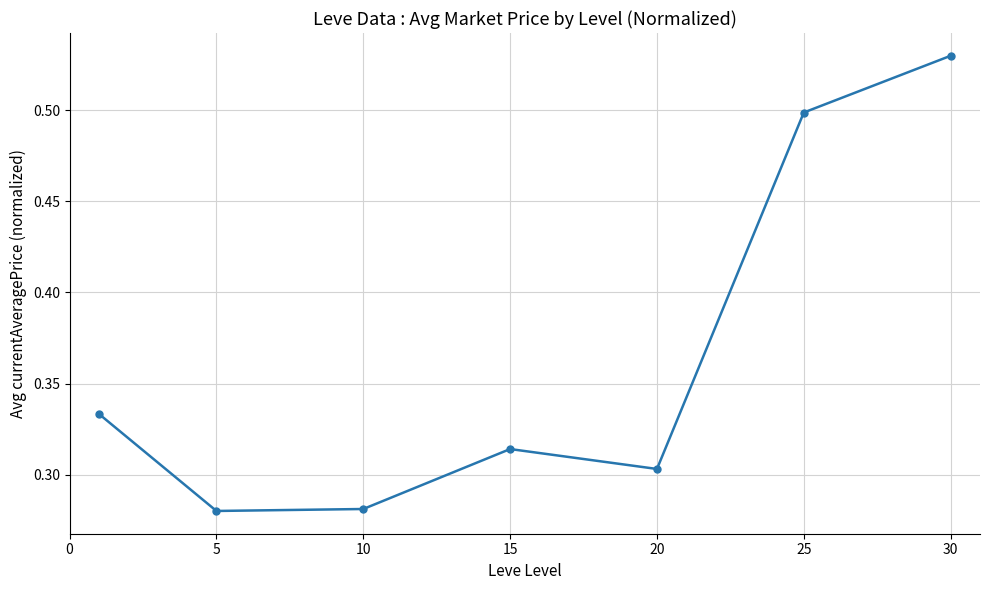

How many values are between 0 and 1?

7